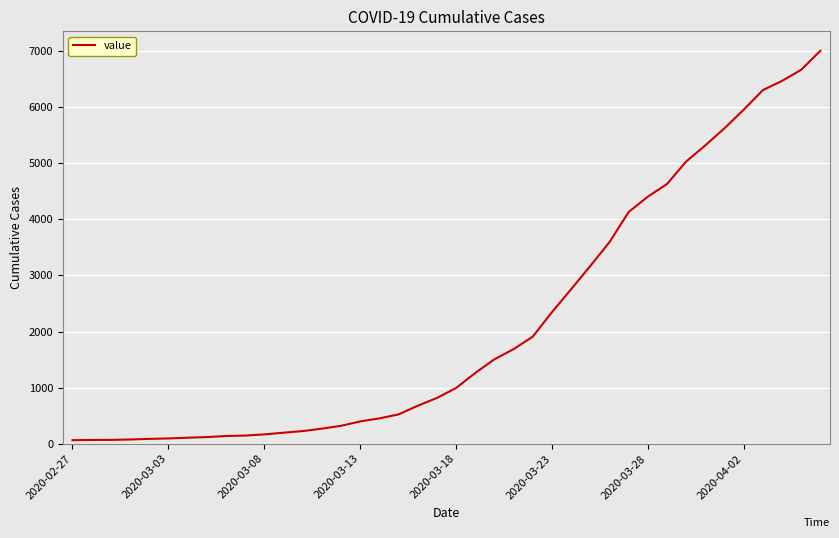

What is the difference between the maximum and minimum values?

6940